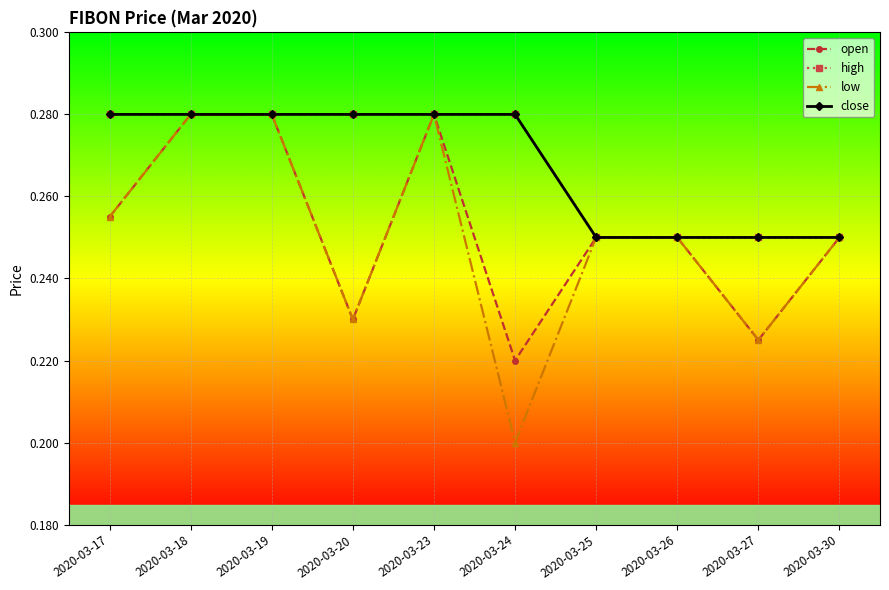

True or false: high has a value of 0.3 at 2020-03-20.

True